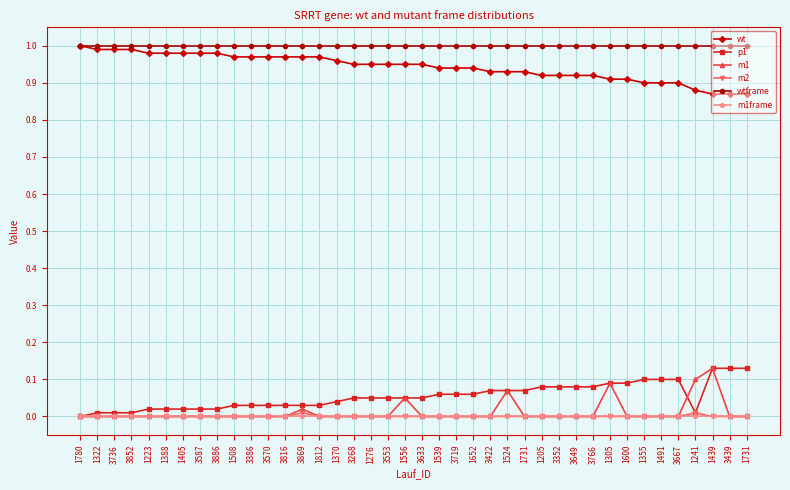

What is the spread (max minus min) of values at 1439?

1.0